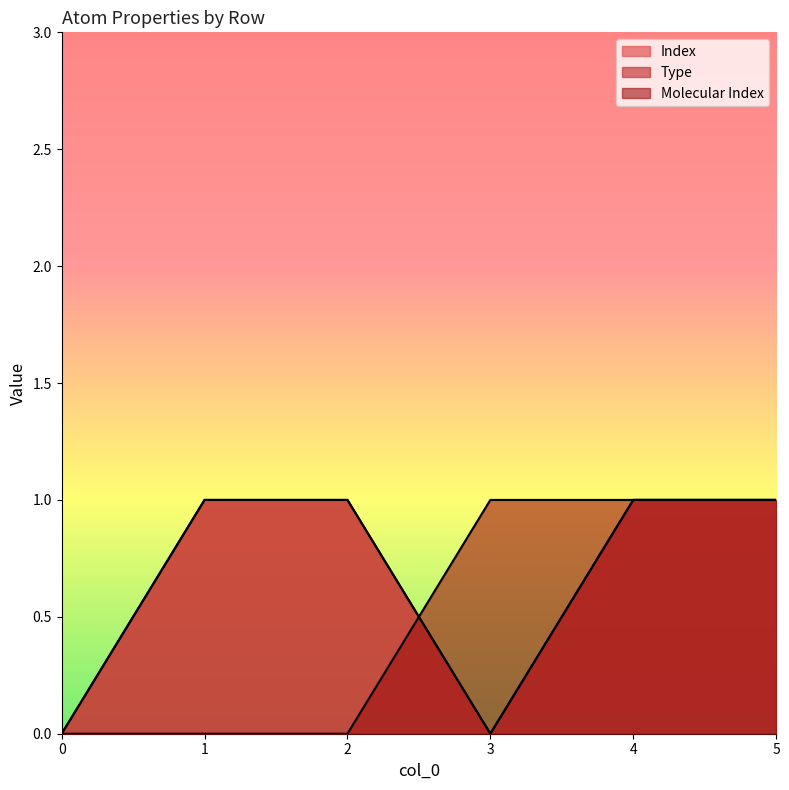

Which series has the largest range (max minus min)?

Index